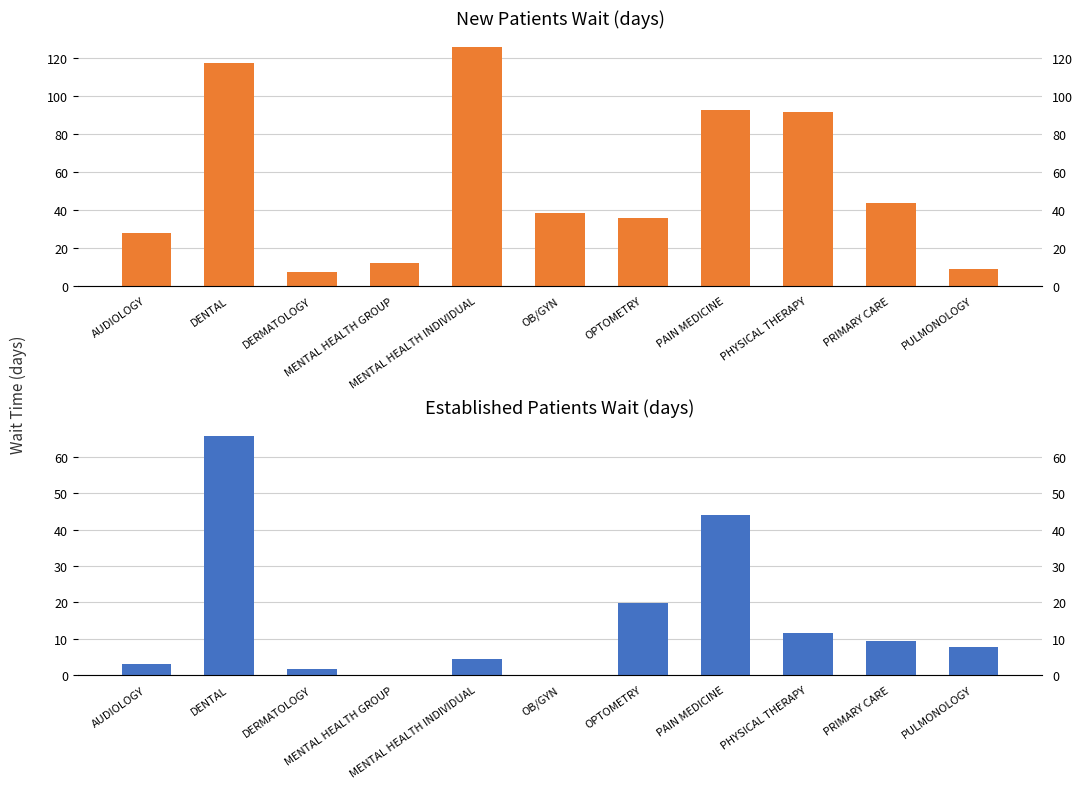

At which label does NewPatients reach its minimum?

DERMATOLOGY